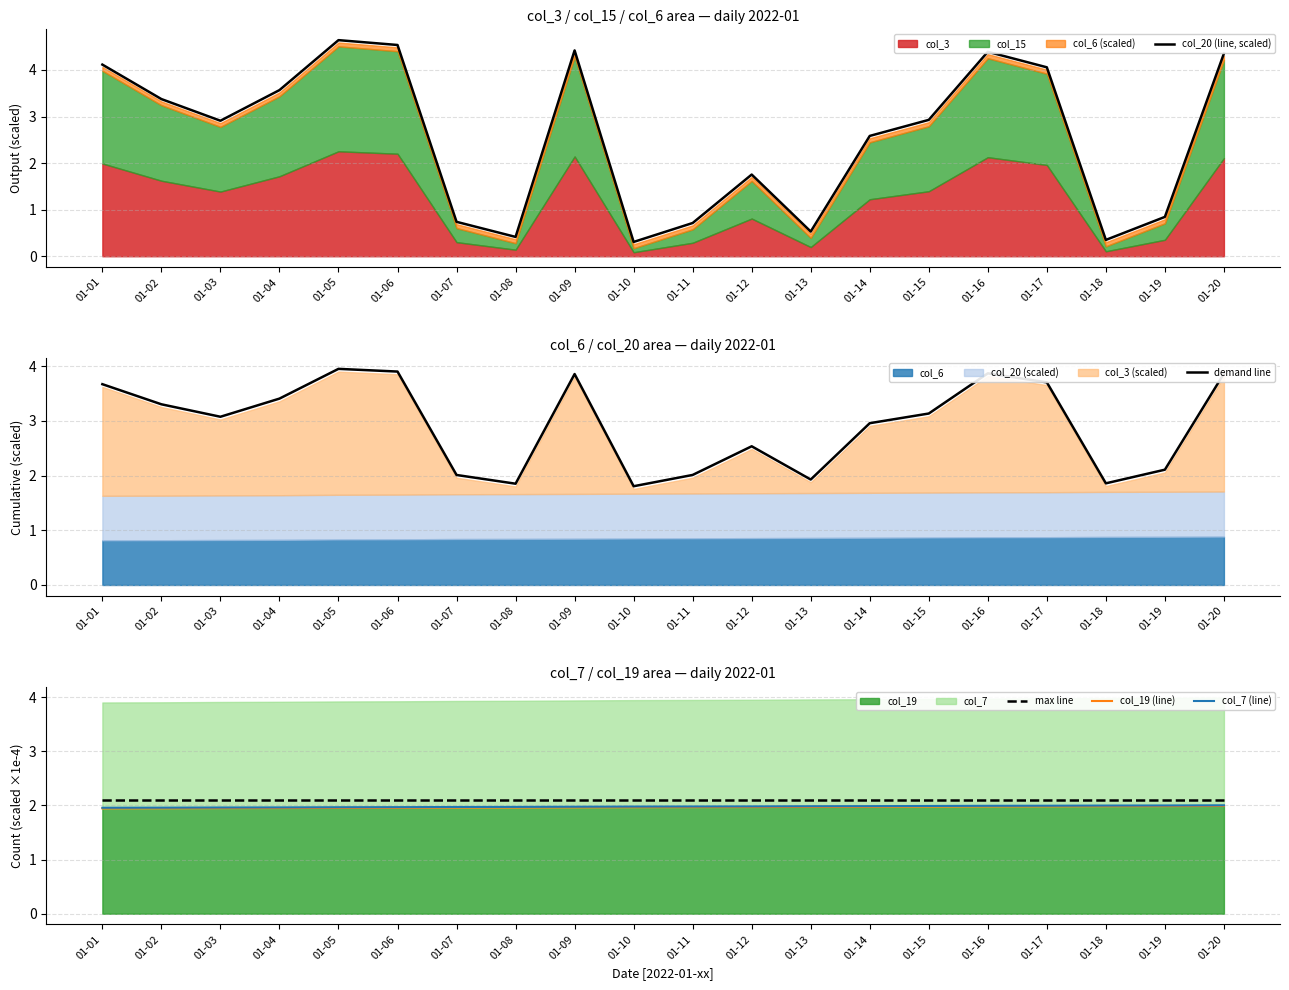

True or false: col_19 (line) and max line intersect in this chart.

False